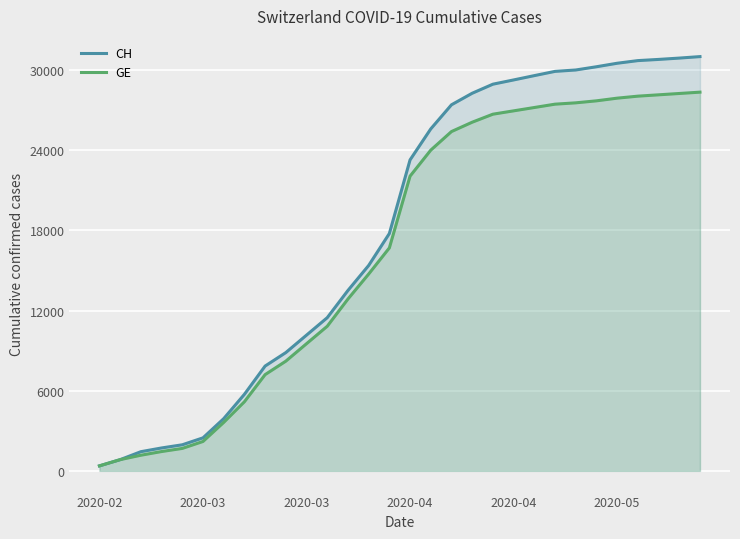

True or false: CH and GE intersect in this chart.

False